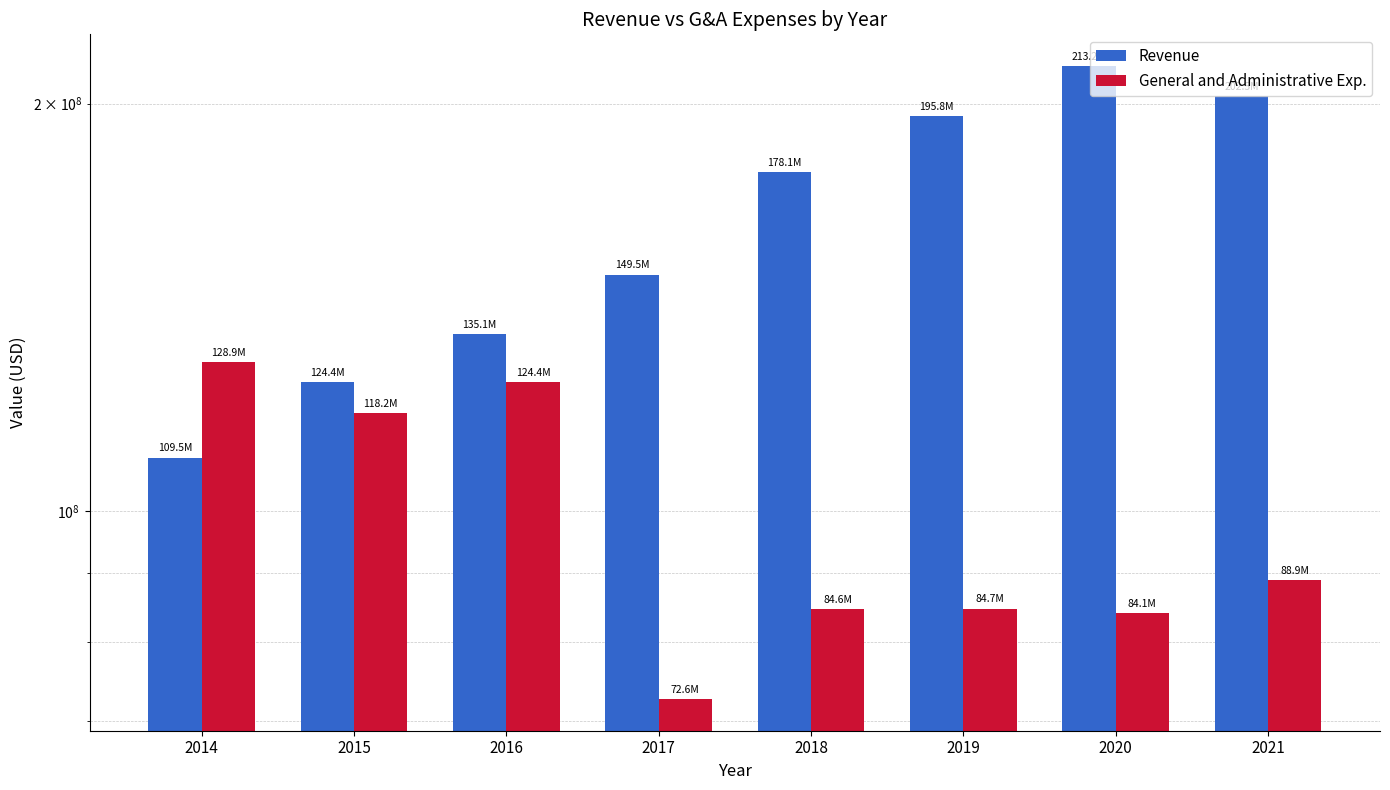

What is the approximate value of Revenue at 2015?

124447000